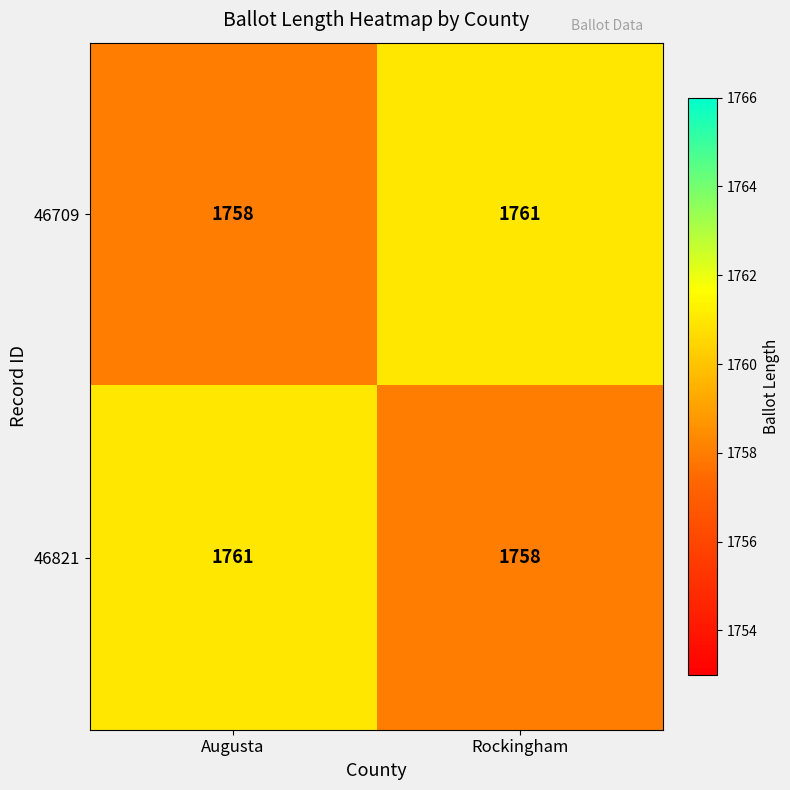

The value of 46709 at Augusta is 2478. True or false?

False